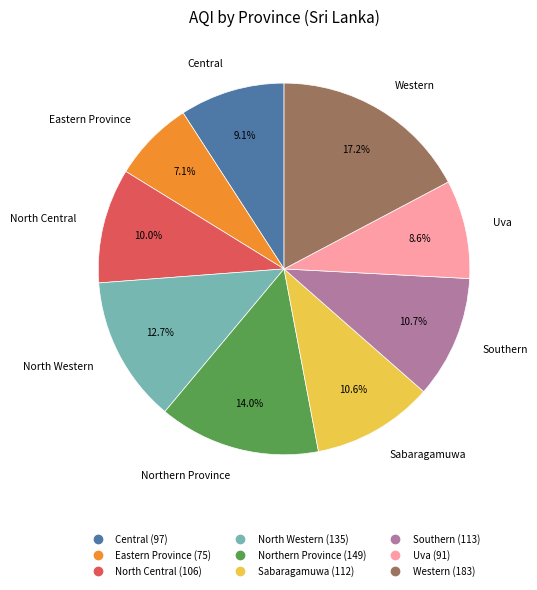

What is the smallest slice in the pie chart?

Eastern Province